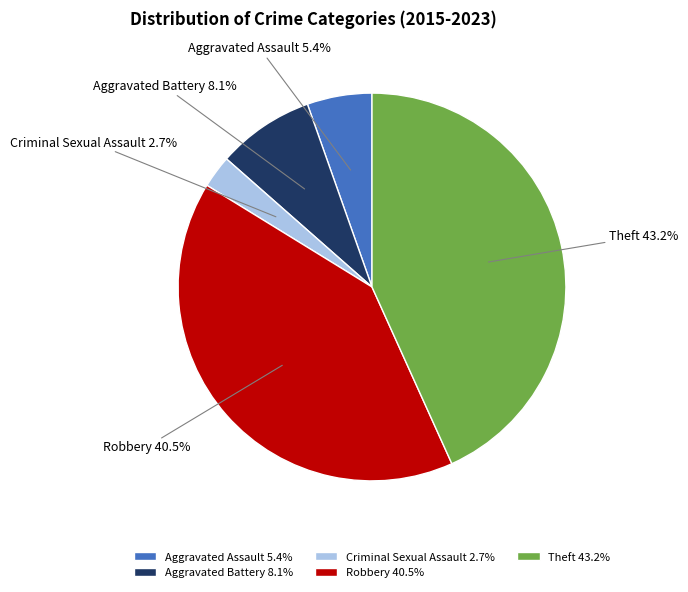

To the nearest percent, what portion does Aggravated Assault represent?

5%